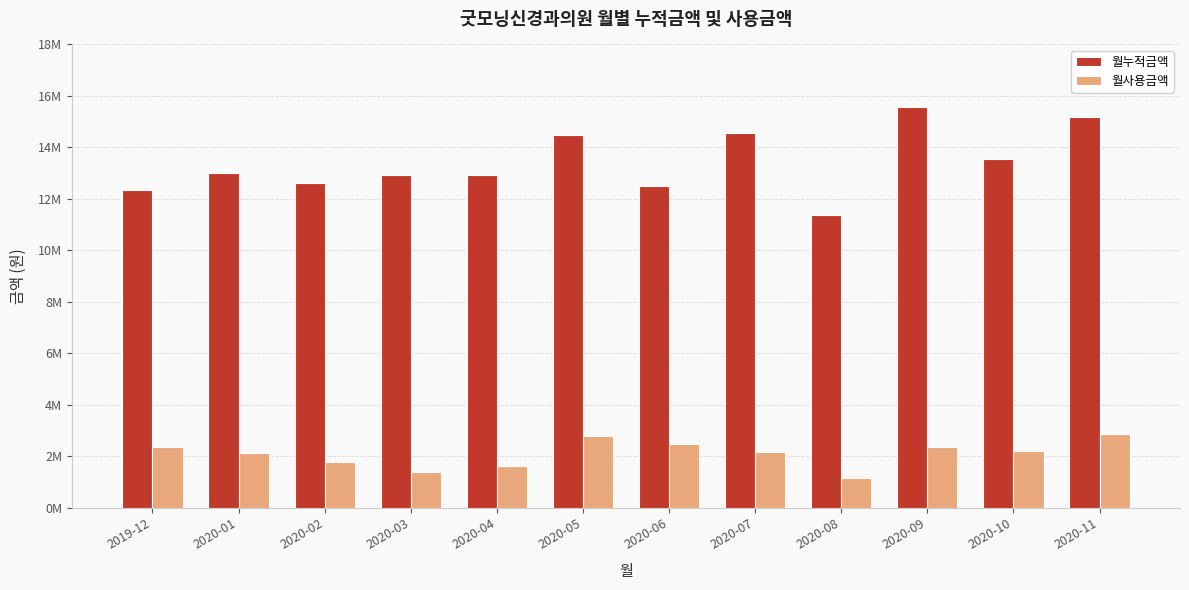

What are all the series names shown in the legend?

월누적금액, 월사용금액